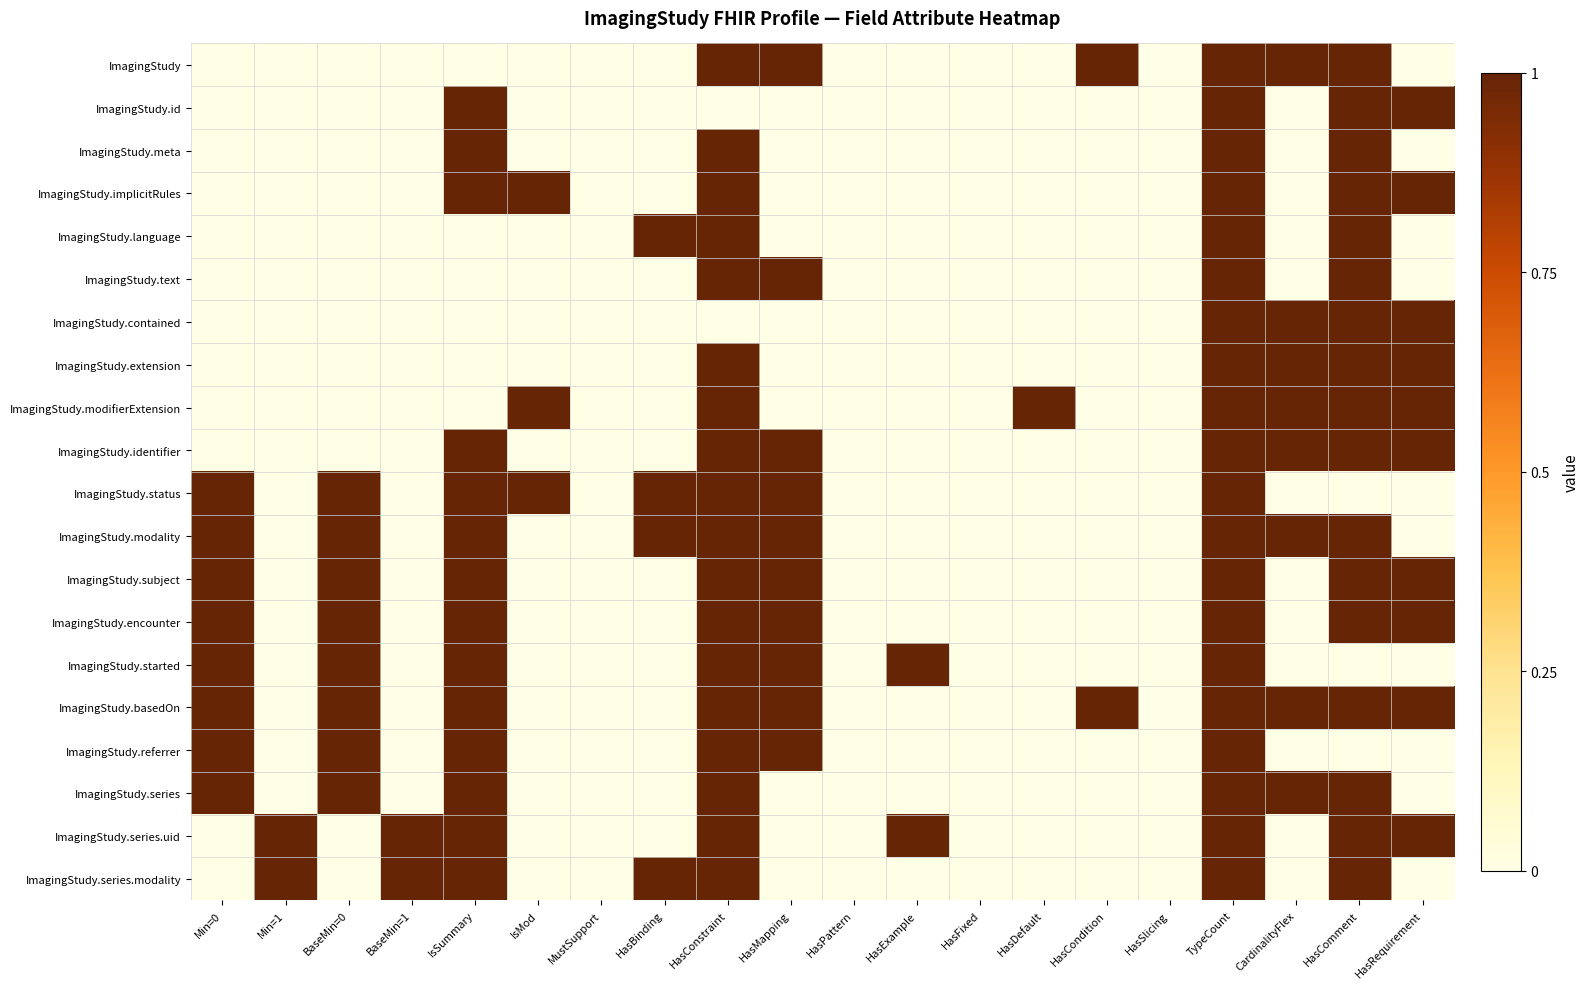

Reading right to left, what are all the values shown in this chart?

ImagingStudy: HasRequirement=0	HasComment=1	CardinalityFlex=1	TypeCount=1	HasSlicing=0	HasCondition=1	HasDefault=0	HasFixed=0	HasExample=0	HasPattern=0	HasMapping=1	HasConstraint=1	HasBinding=0	MustSupport=0	IsMod=0	IsSummary=0	BaseMin=1=0	BaseMin=0=0	Min=1=0	Min=0=0
ImagingStudy.id: HasRequirement=1	HasComment=1	CardinalityFlex=0	TypeCount=1	HasSlicing=0	HasCondition=0	HasDefault=0	HasFixed=0	HasExample=0	HasPattern=0	HasMapping=0	HasConstraint=0	HasBinding=0	MustSupport=0	IsMod=0	IsSummary=1	BaseMin=1=0	BaseMin=0=0	Min=1=0	Min=0=0
ImagingStudy.meta: HasRequirement=0	HasComment=1	CardinalityFlex=0	TypeCount=1	HasSlicing=0	HasCondition=0	HasDefault=0	HasFixed=0	HasExample=0	HasPattern=0	HasMapping=0	HasConstraint=1	HasBinding=0	MustSupport=0	IsMod=0	IsSummary=1	BaseMin=1=0	BaseMin=0=0	Min=1=0	Min=0=0
ImagingStudy.implicitRules: HasRequirement=1	HasComment=1	CardinalityFlex=0	TypeCount=1	HasSlicing=0	HasCondition=0	HasDefault=0	HasFixed=0	HasExample=0	HasPattern=0	HasMapping=0	HasConstraint=1	HasBinding=0	MustSupport=0	IsMod=1	IsSummary=1	BaseMin=1=0	BaseMin=0=0	Min=1=0	Min=0=0
ImagingStudy.language: HasRequirement=0	HasComment=1	CardinalityFlex=0	TypeCount=1	HasSlicing=0	HasCondition=0	HasDefault=0	HasFixed=0	HasExample=0	HasPattern=0	HasMapping=0	HasConstraint=1	HasBinding=1	MustSupport=0	IsMod=0	IsSummary=0	BaseMin=1=0	BaseMin=0=0	Min=1=0	Min=0=0
ImagingStudy.text: HasRequirement=0	HasComment=1	CardinalityFlex=0	TypeCount=1	HasSlicing=0	HasCondition=0	HasDefault=0	HasFixed=0	HasExample=0	HasPattern=0	HasMapping=1	HasConstraint=1	HasBinding=0	MustSupport=0	IsMod=0	IsSummary=0	BaseMin=1=0	BaseMin=0=0	Min=1=0	Min=0=0
ImagingStudy.contained: HasRequirement=1	HasComment=1	CardinalityFlex=1	TypeCount=1	HasSlicing=0	HasCondition=0	HasDefault=0	HasFixed=0	HasExample=0	HasPattern=0	HasMapping=0	HasConstraint=0	HasBinding=0	MustSupport=0	IsMod=0	IsSummary=0	BaseMin=1=0	BaseMin=0=0	Min=1=0	Min=0=0
ImagingStudy.extension: HasRequirement=1	HasComment=1	CardinalityFlex=1	TypeCount=1	HasSlicing=0	HasCondition=0	HasDefault=0	HasFixed=0	HasExample=0	HasPattern=0	HasMapping=0	HasConstraint=1	HasBinding=0	MustSupport=0	IsMod=0	IsSummary=0	BaseMin=1=0	BaseMin=0=0	Min=1=0	Min=0=0
ImagingStudy.modifierExtension: HasRequirement=1	HasComment=1	CardinalityFlex=1	TypeCount=1	HasSlicing=0	HasCondition=0	HasDefault=1	HasFixed=0	HasExample=0	HasPattern=0	HasMapping=0	HasConstraint=1	HasBinding=0	MustSupport=0	IsMod=1	IsSummary=0	BaseMin=1=0	BaseMin=0=0	Min=1=0	Min=0=0
ImagingStudy.identifier: HasRequirement=1	HasComment=1	CardinalityFlex=1	TypeCount=1	HasSlicing=0	HasCondition=0	HasDefault=0	HasFixed=0	HasExample=0	HasPattern=0	HasMapping=1	HasConstraint=1	HasBinding=0	MustSupport=0	IsMod=0	IsSummary=1	BaseMin=1=0	BaseMin=0=0	Min=1=0	Min=0=0
ImagingStudy.status: HasRequirement=0	HasComment=0	CardinalityFlex=0	TypeCount=1	HasSlicing=0	HasCondition=0	HasDefault=0	HasFixed=0	HasExample=0	HasPattern=0	HasMapping=1	HasConstraint=1	HasBinding=1	MustSupport=0	IsMod=1	IsSummary=1	BaseMin=1=0	BaseMin=0=1	Min=1=0	Min=0=1
ImagingStudy.modality: HasRequirement=0	HasComment=1	CardinalityFlex=1	TypeCount=1	HasSlicing=0	HasCondition=0	HasDefault=0	HasFixed=0	HasExample=0	HasPattern=0	HasMapping=1	HasConstraint=1	HasBinding=1	MustSupport=0	IsMod=0	IsSummary=1	BaseMin=1=0	BaseMin=0=1	Min=1=0	Min=0=1
ImagingStudy.subject: HasRequirement=1	HasComment=1	CardinalityFlex=0	TypeCount=1	HasSlicing=0	HasCondition=0	HasDefault=0	HasFixed=0	HasExample=0	HasPattern=0	HasMapping=1	HasConstraint=1	HasBinding=0	MustSupport=0	IsMod=0	IsSummary=1	BaseMin=1=0	BaseMin=0=1	Min=1=0	Min=0=1
ImagingStudy.encounter: HasRequirement=1	HasComment=1	CardinalityFlex=0	TypeCount=1	HasSlicing=0	HasCondition=0	HasDefault=0	HasFixed=0	HasExample=0	HasPattern=0	HasMapping=1	HasConstraint=1	HasBinding=0	MustSupport=0	IsMod=0	IsSummary=1	BaseMin=1=0	BaseMin=0=1	Min=1=0	Min=0=1
ImagingStudy.started: HasRequirement=0	HasComment=0	CardinalityFlex=0	TypeCount=1	HasSlicing=0	HasCondition=0	HasDefault=0	HasFixed=0	HasExample=1	HasPattern=0	HasMapping=1	HasConstraint=1	HasBinding=0	MustSupport=0	IsMod=0	IsSummary=1	BaseMin=1=0	BaseMin=0=1	Min=1=0	Min=0=1
ImagingStudy.basedOn: HasRequirement=1	HasComment=1	CardinalityFlex=1	TypeCount=1	HasSlicing=0	HasCondition=1	HasDefault=0	HasFixed=0	HasExample=0	HasPattern=0	HasMapping=1	HasConstraint=1	HasBinding=0	MustSupport=0	IsMod=0	IsSummary=1	BaseMin=1=0	BaseMin=0=1	Min=1=0	Min=0=1
ImagingStudy.referrer: HasRequirement=0	HasComment=0	CardinalityFlex=0	TypeCount=1	HasSlicing=0	HasCondition=0	HasDefault=0	HasFixed=0	HasExample=0	HasPattern=0	HasMapping=1	HasConstraint=1	HasBinding=0	MustSupport=0	IsMod=0	IsSummary=1	BaseMin=1=0	BaseMin=0=1	Min=1=0	Min=0=1
ImagingStudy.series: HasRequirement=0	HasComment=1	CardinalityFlex=1	TypeCount=1	HasSlicing=0	HasCondition=0	HasDefault=0	HasFixed=0	HasExample=0	HasPattern=0	HasMapping=0	HasConstraint=1	HasBinding=0	MustSupport=0	IsMod=0	IsSummary=1	BaseMin=1=0	BaseMin=0=1	Min=1=0	Min=0=1
ImagingStudy.series.uid: HasRequirement=1	HasComment=1	CardinalityFlex=0	TypeCount=1	HasSlicing=0	HasCondition=0	HasDefault=0	HasFixed=0	HasExample=1	HasPattern=0	HasMapping=0	HasConstraint=1	HasBinding=0	MustSupport=0	IsMod=0	IsSummary=1	BaseMin=1=1	BaseMin=0=0	Min=1=1	Min=0=0
ImagingStudy.series.modality: HasRequirement=0	HasComment=1	CardinalityFlex=0	TypeCount=1	HasSlicing=0	HasCondition=0	HasDefault=0	HasFixed=0	HasExample=0	HasPattern=0	HasMapping=0	HasConstraint=1	HasBinding=1	MustSupport=0	IsMod=0	IsSummary=1	BaseMin=1=1	BaseMin=0=0	Min=1=1	Min=0=0